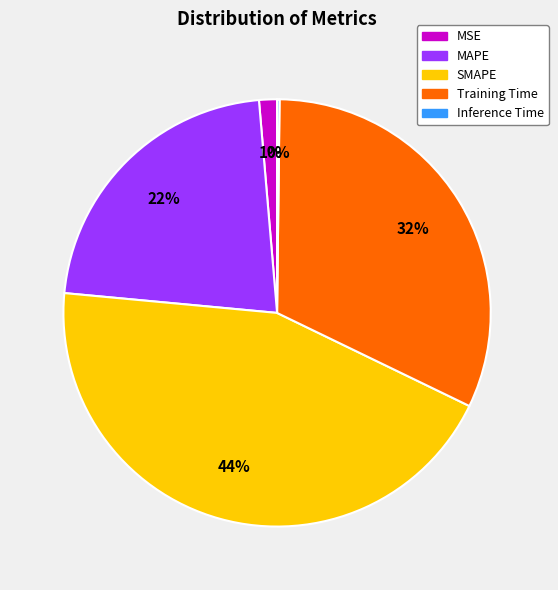

What is the largest slice in the pie chart?

SMAPE